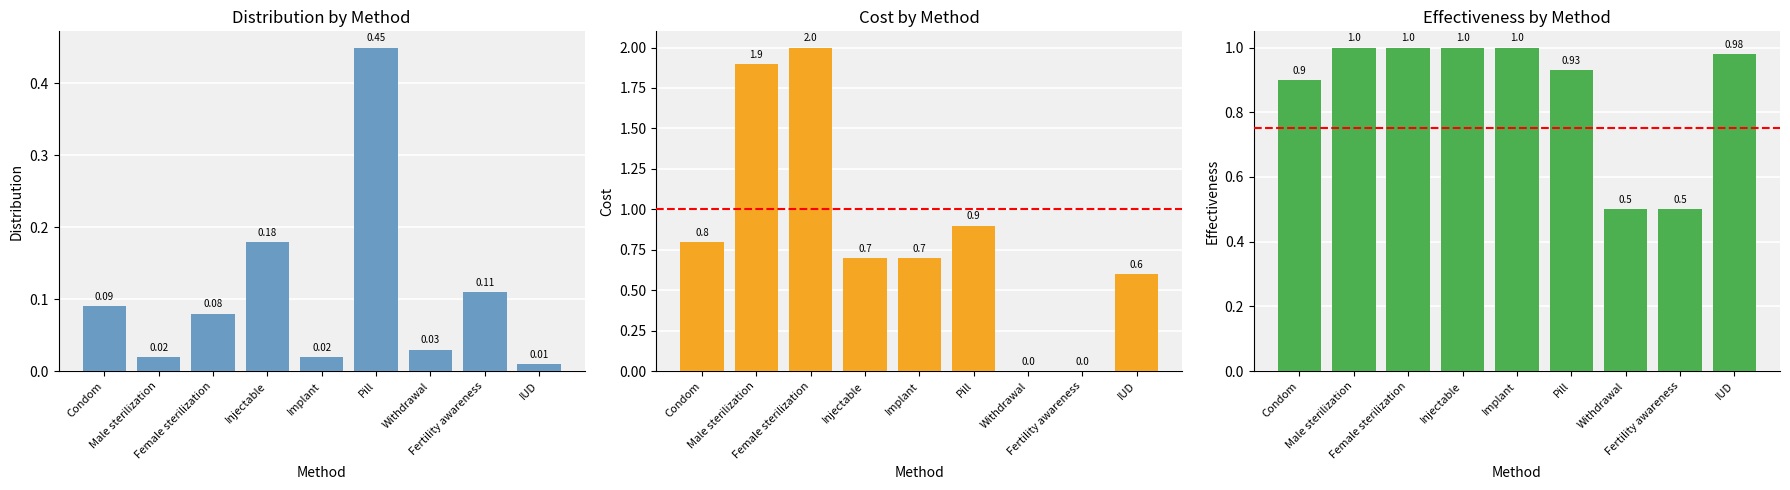

What are all the series names shown in the legend?

Distribution, Cost, Effectiveness